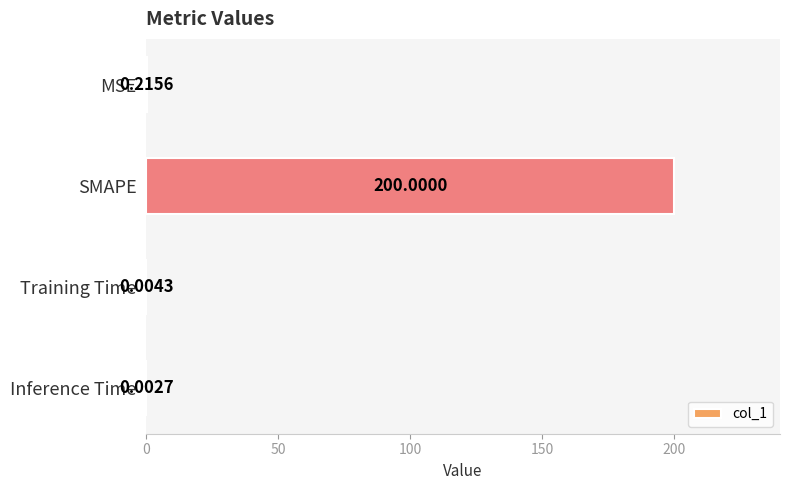

Which has a higher value, Inference Time or MSE?

MSE